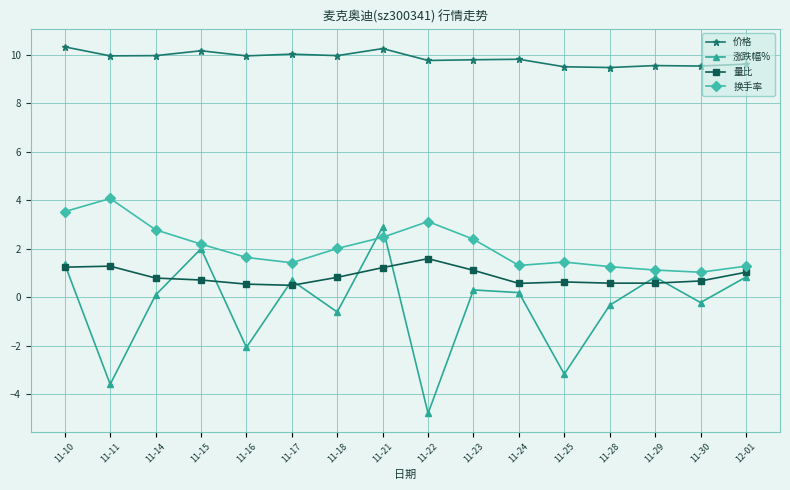

Between 11-10 and 11-14, which series saw the biggest shift?

涨跌幅%